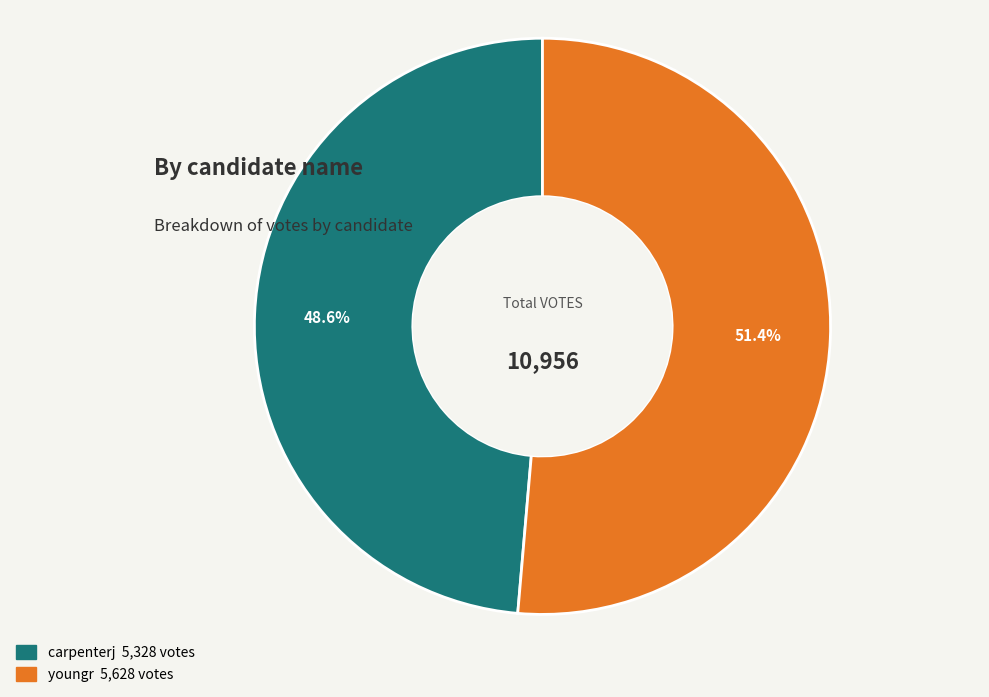

Do youngr and carpenterj together represent more than half of the pie?

Yes